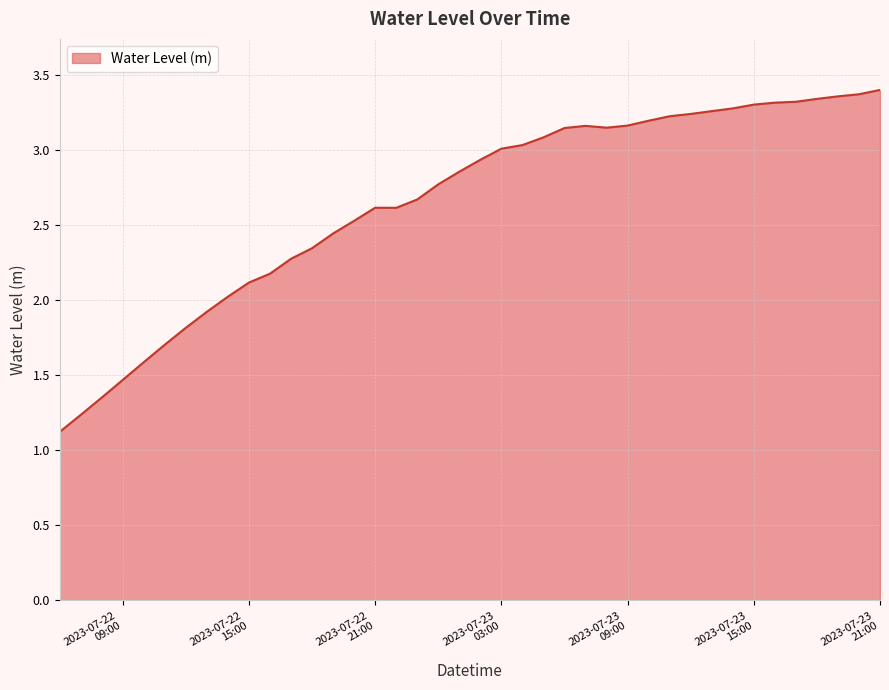

How many lines are shown in the chart?

1